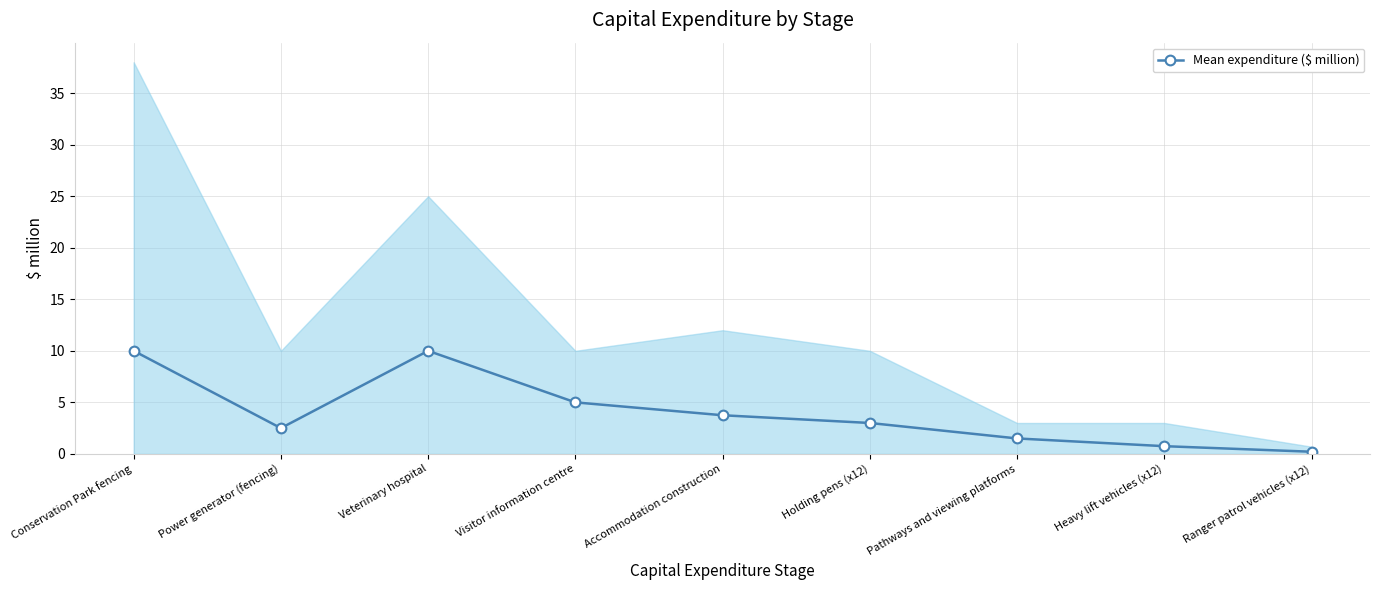

What is the difference between the values at Power generator (fencing) and Conservation Park fencing?

7.5